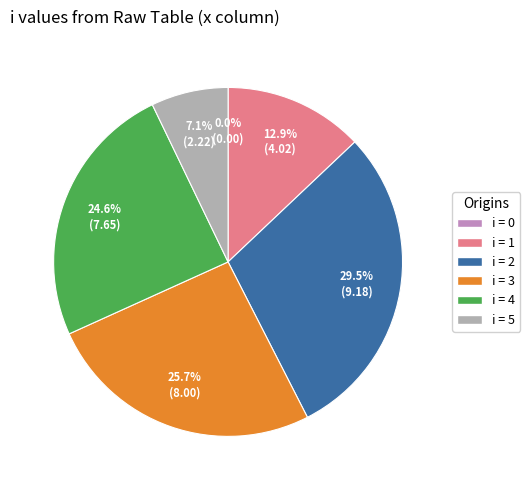

Which has a higher value, 3 or 4?

3